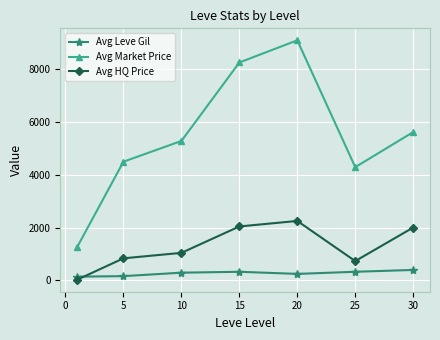

Which series has the largest total across all categories?

Avg Market Price